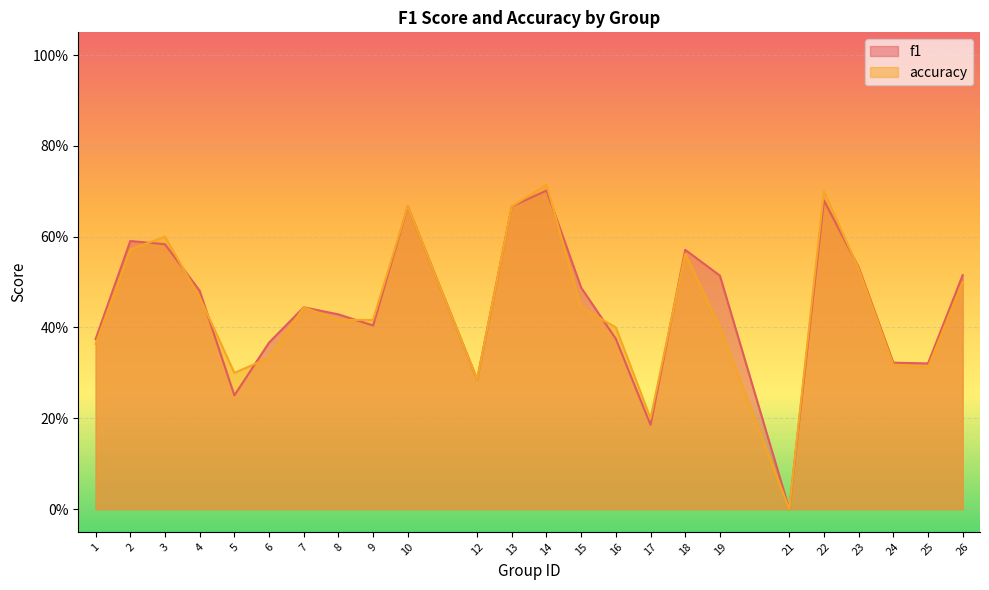

What is the value of the f1 point at the 7th from the left?

0.4